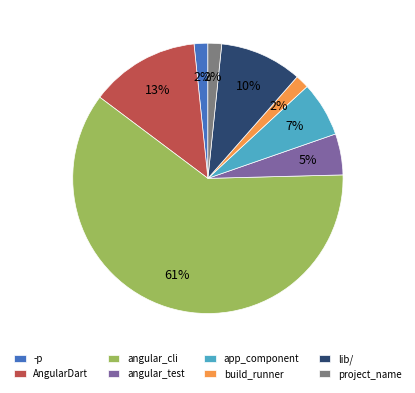

Which slice is the largest?

angular_cli